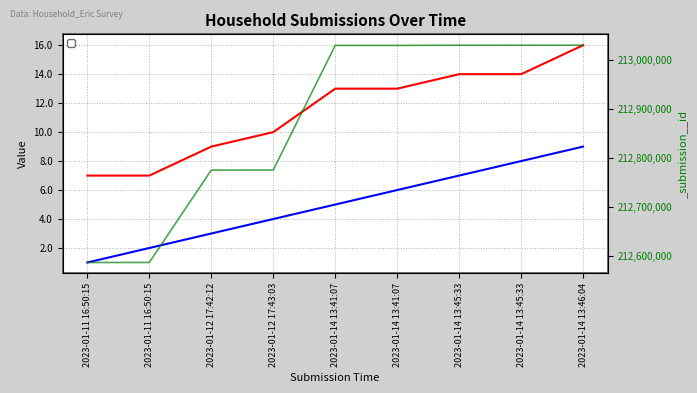

Reading left to right, list all the values displayed in this chart.

_index: 1	2	3	4	5	6	7	8	9
_parent_index: 7	7	9	10	13	13	14	14	16
_submission__id: 212587169	212587169	212775223	212775303	213028943	213028943	213029345	213029345	213029381